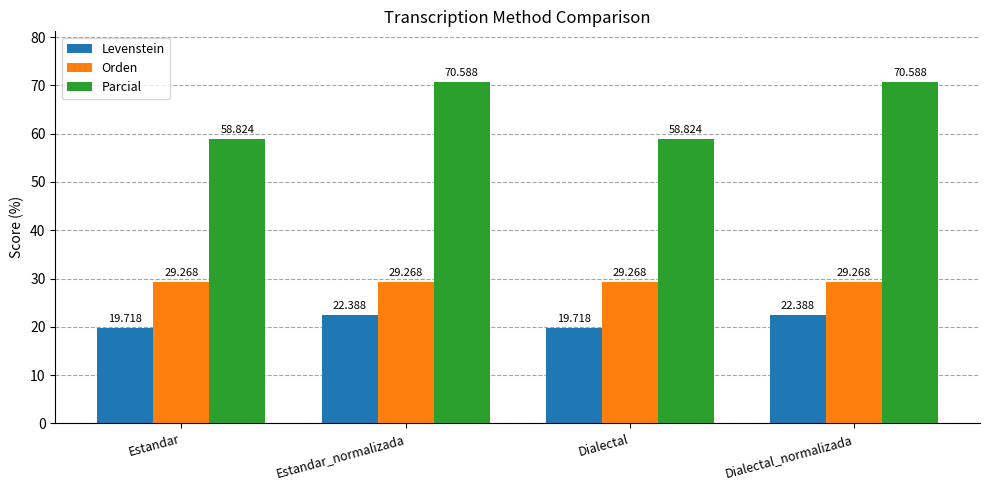

What is the difference between the Parcial values at Estandar_normalizada and Estandar?

11.8